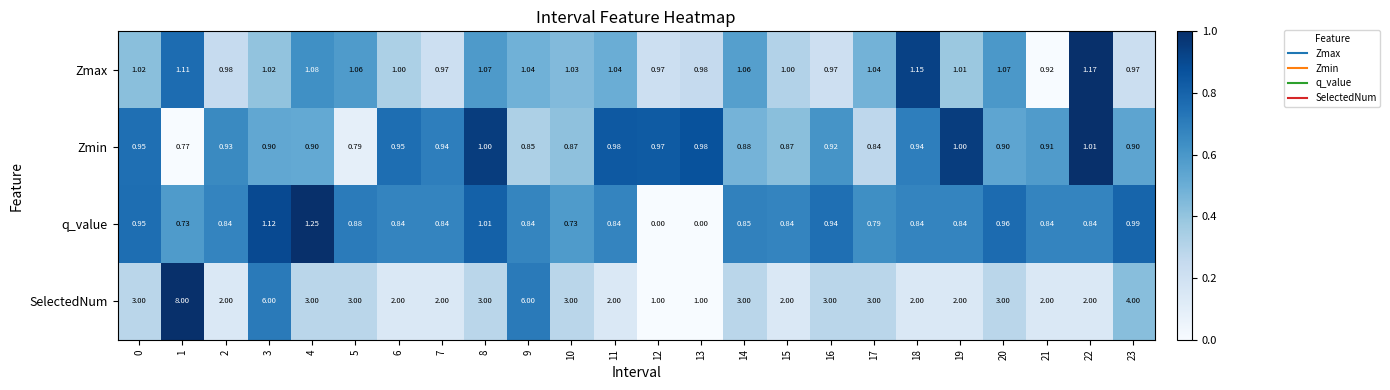

Rank the series by their maximum value, from highest to lowest.

SelectedNum, q_value, Zmax, Zmin